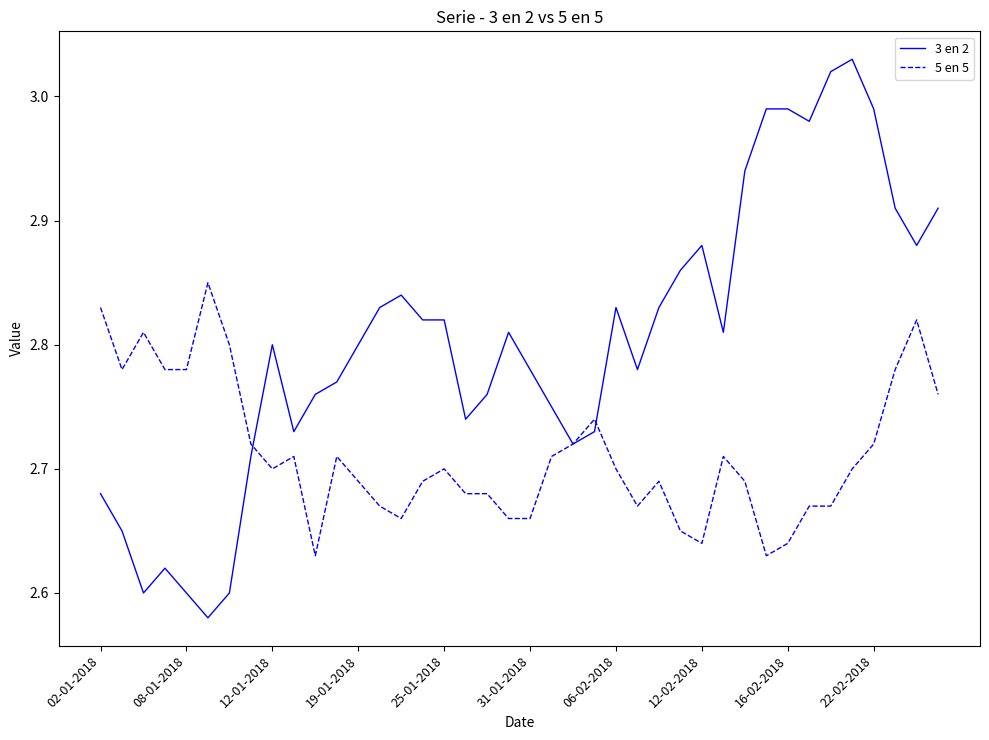

Which series has the widest spread of values?

3 en 2